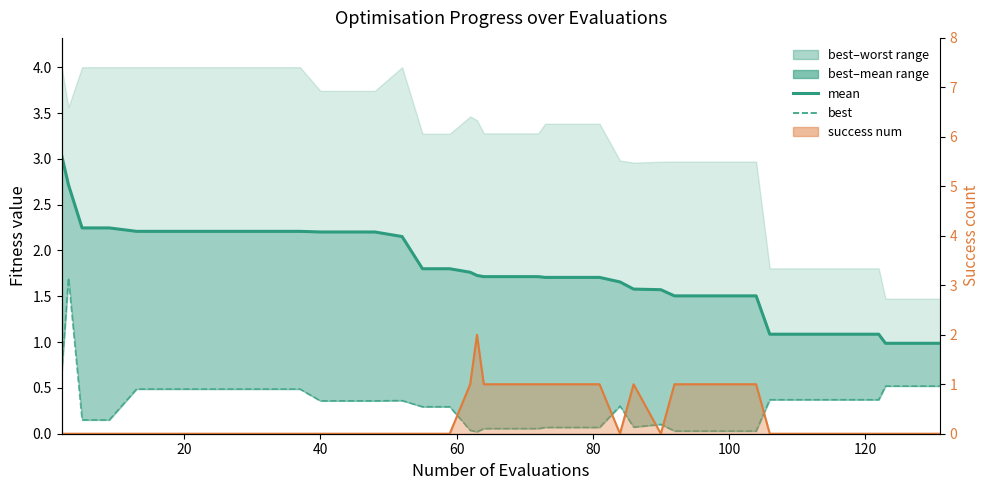

How many success num line values are between 0 and 1?

39